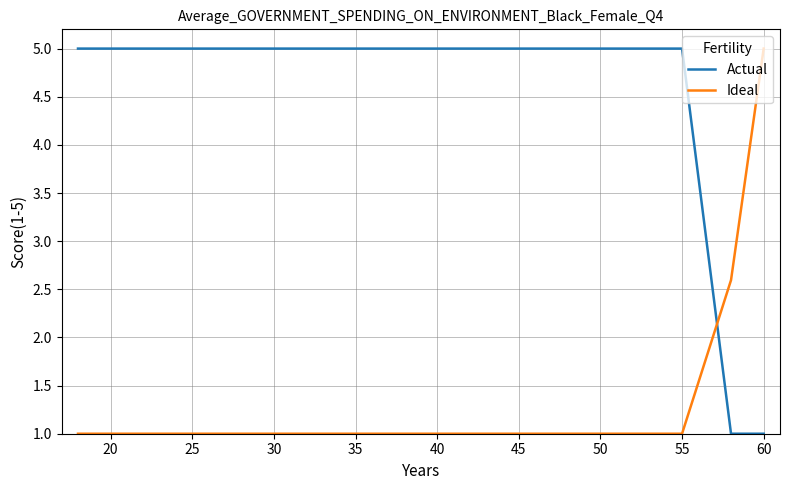

Which series has the largest total across all categories?

Actual